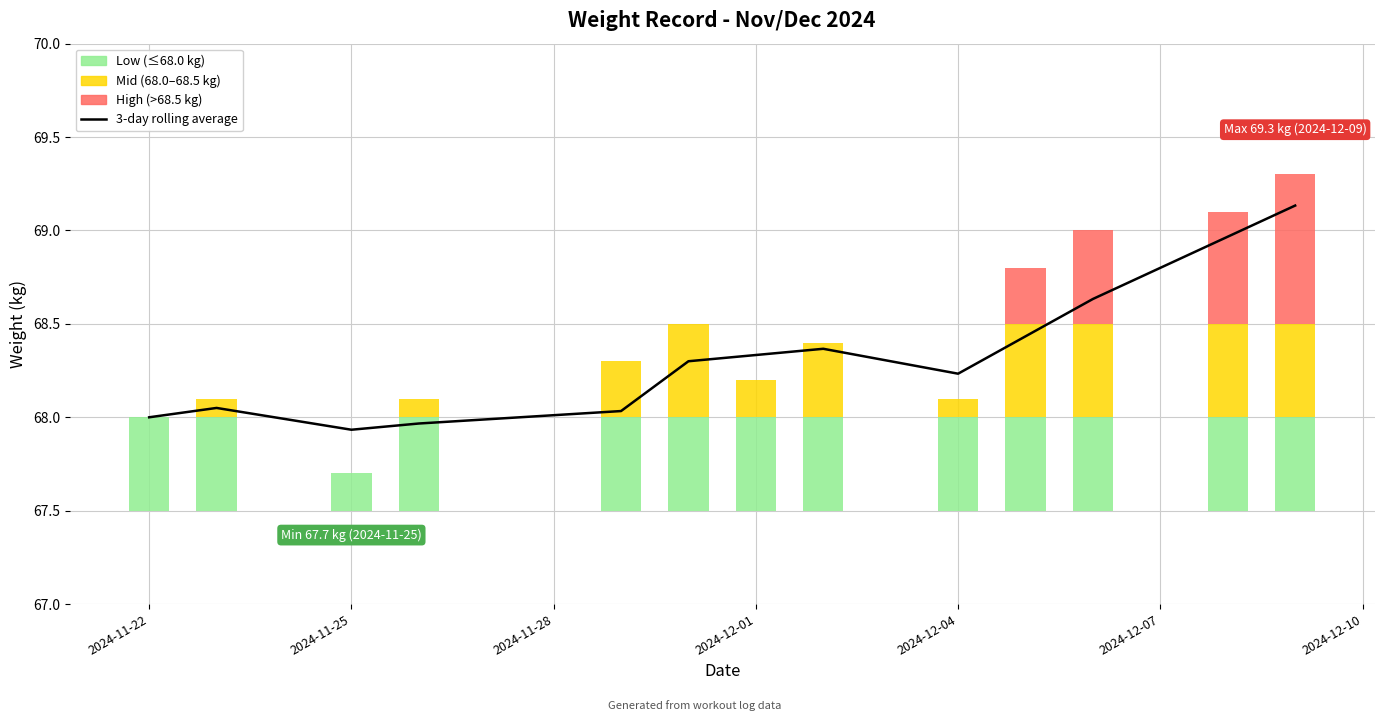

True or false: the data shows 93.9 at 2024-12-07.

False